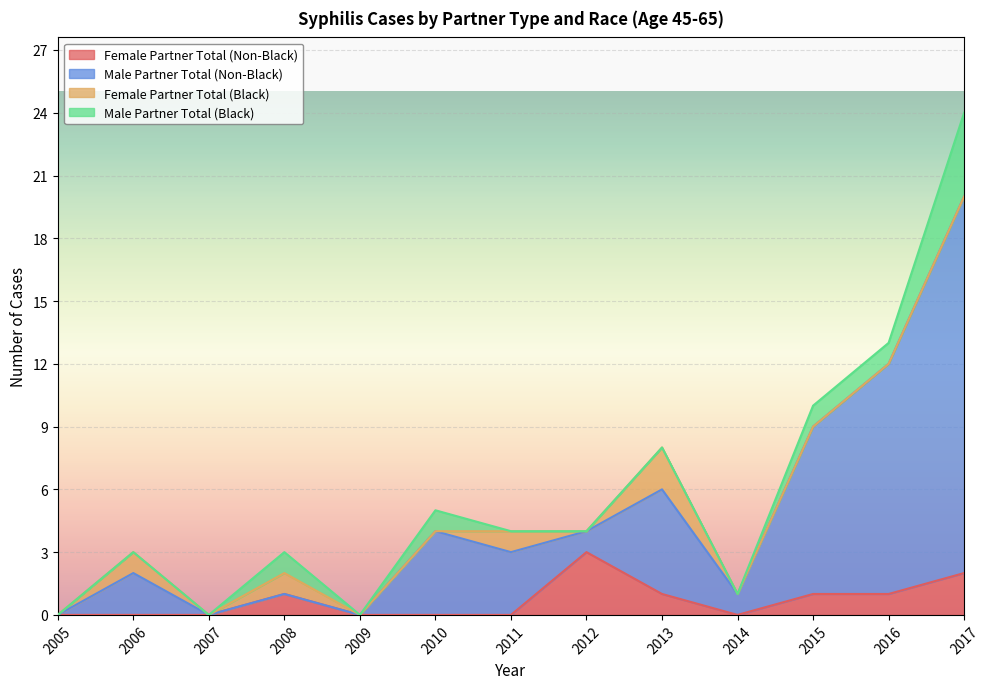

What is the difference between the Female Partner Total (Non-Black) values at 2008 and 2012?

2